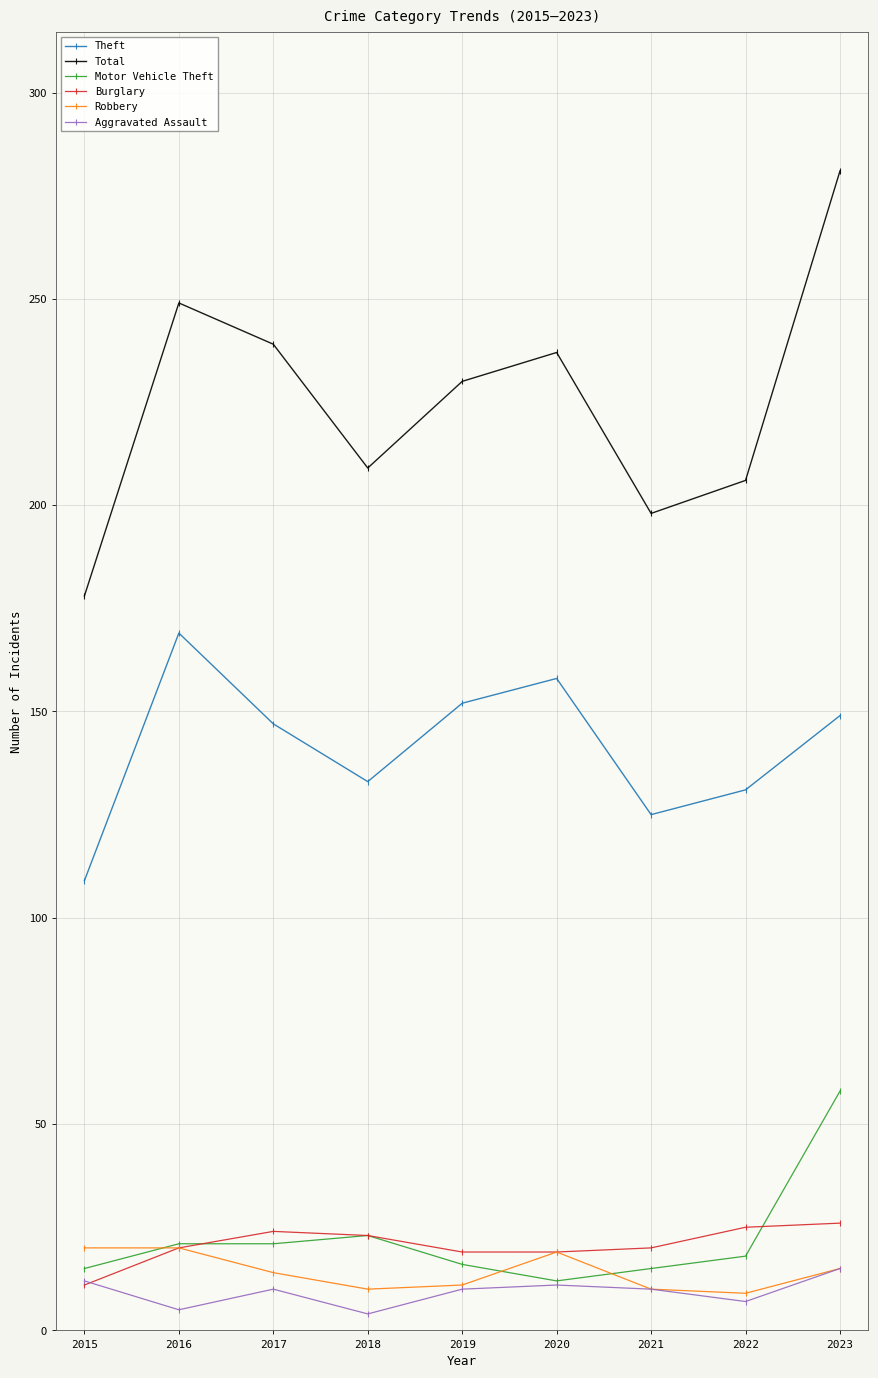

What are all the series names shown in the legend?

Theft, Total, Motor Vehicle Theft, Burglary, Robbery, Aggravated Assault